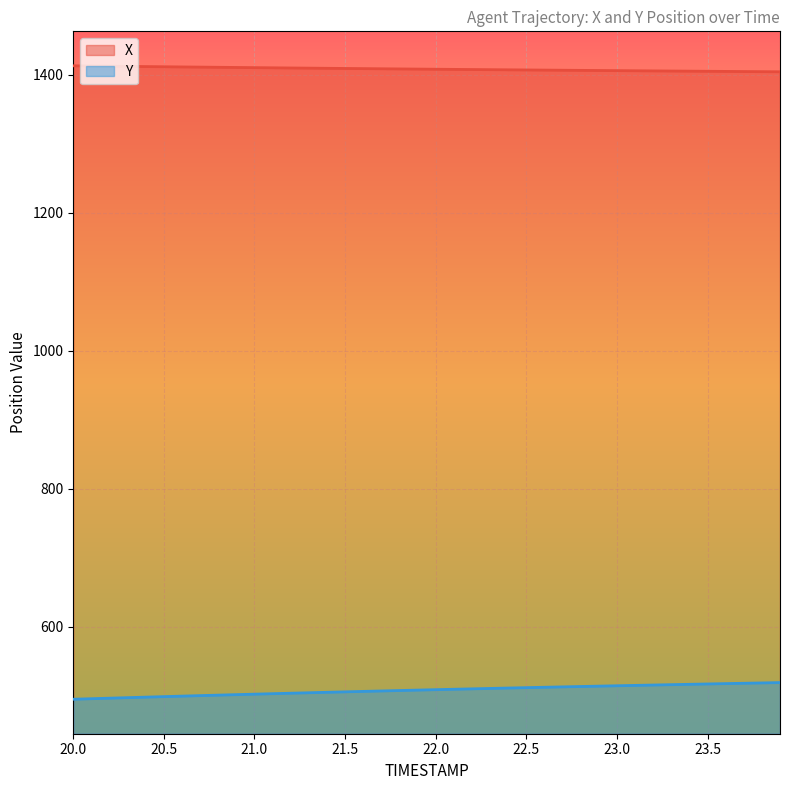

Which series has the largest total across all categories?

X